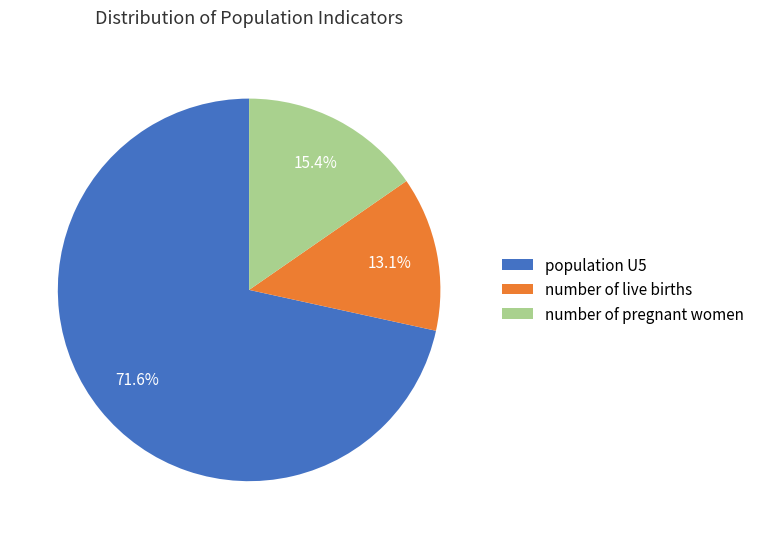

Between population U5 and number of pregnant women, which is larger?

population U5